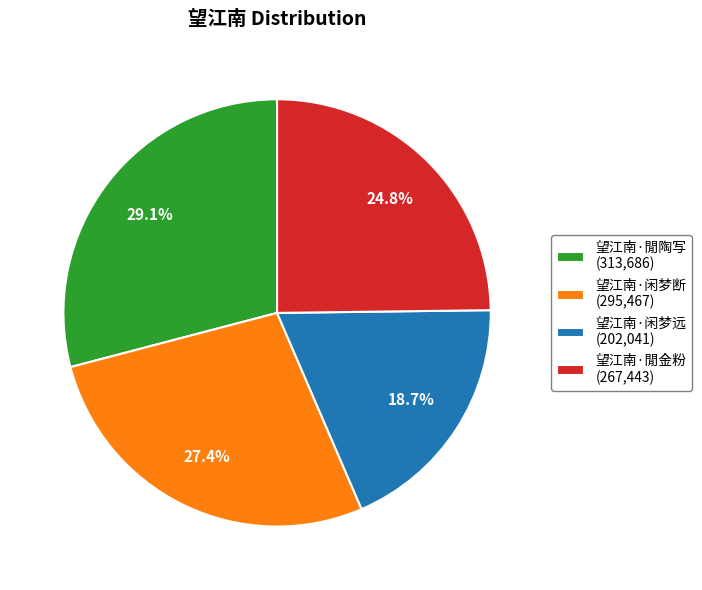

To the nearest percent, what is the average slice percentage?

25%